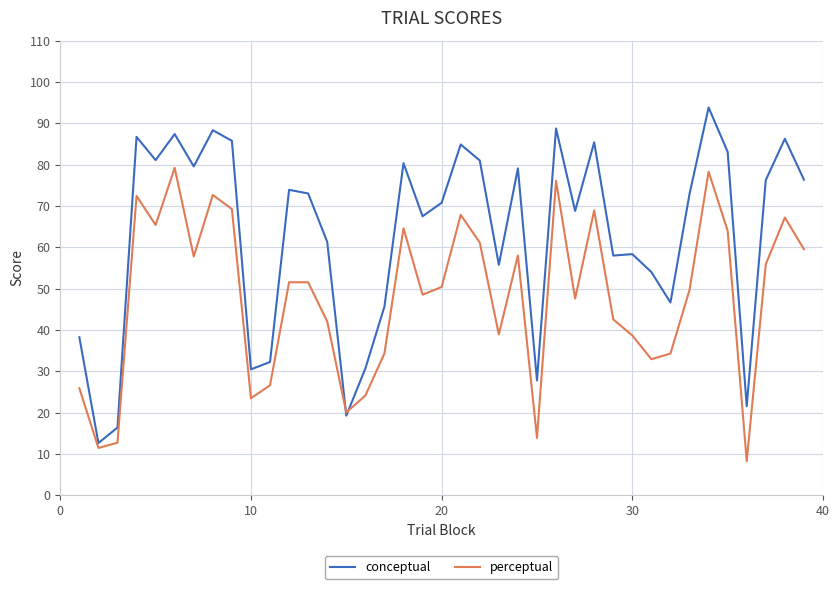

Which series has the largest total across all categories?

conceptual